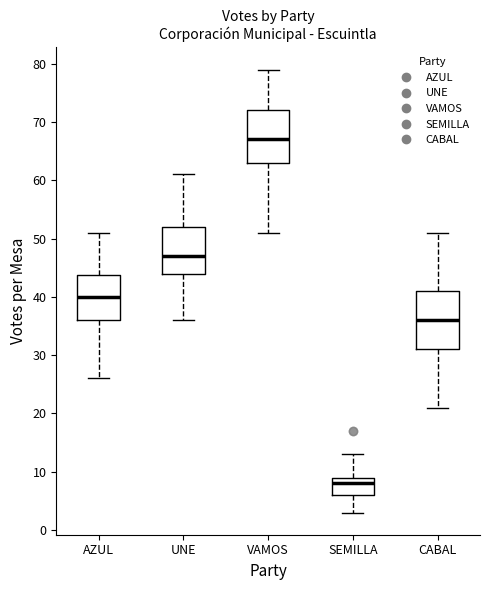

Which box is the tallest, from its lower edge to its upper edge?

CABAL